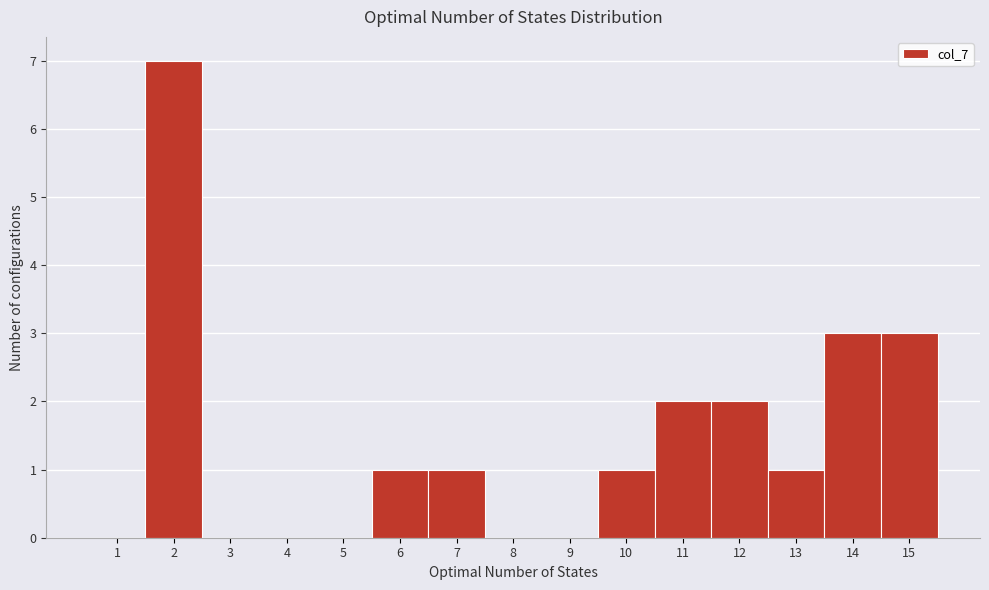

Reading left to right, list all the values displayed in this chart.

1=0	2=7	3=0	4=0	5=0	6=1	7=1	8=0	9=0	10=1	11=2	12=2	13=1	14=3	15=3